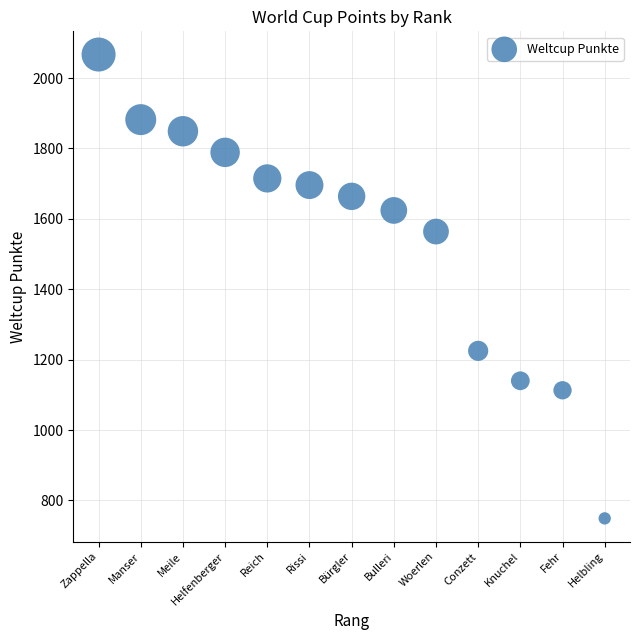

What Y value in the scatter plot is closest to 1408?

1564